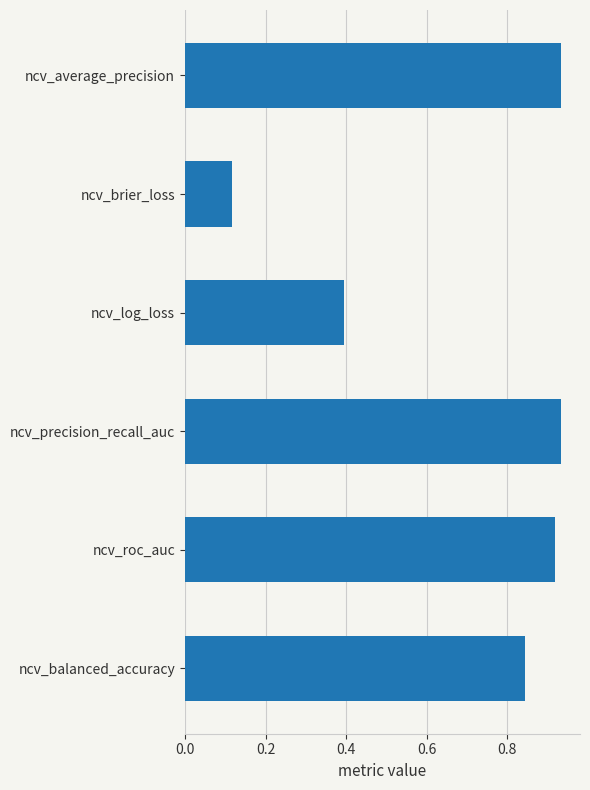

Does the chart contain stacked bars?

No